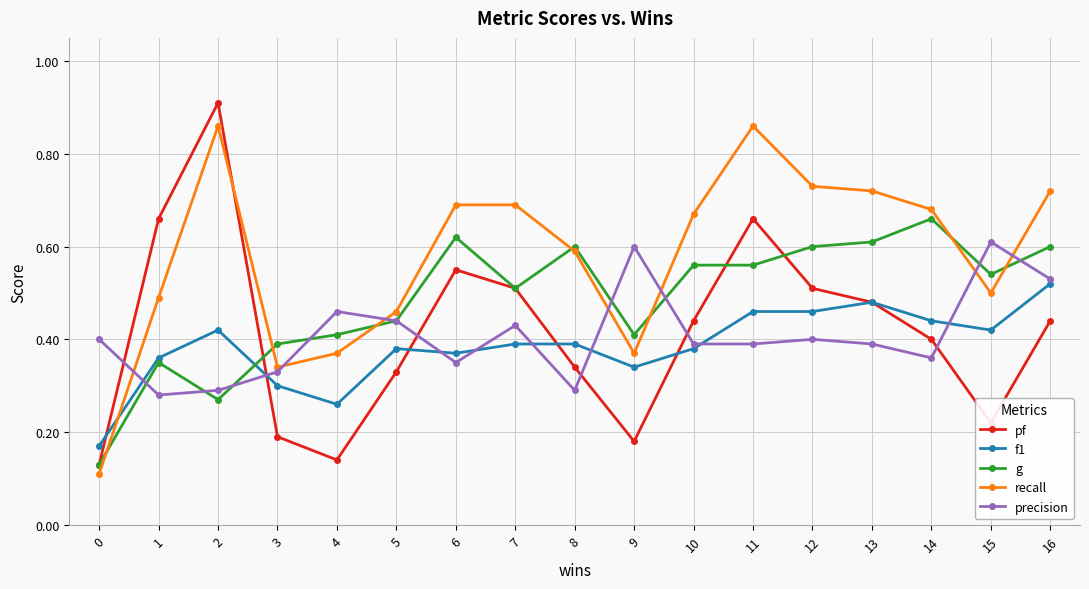

True or false: precision has more than 2 points higher than both neighbors.

True